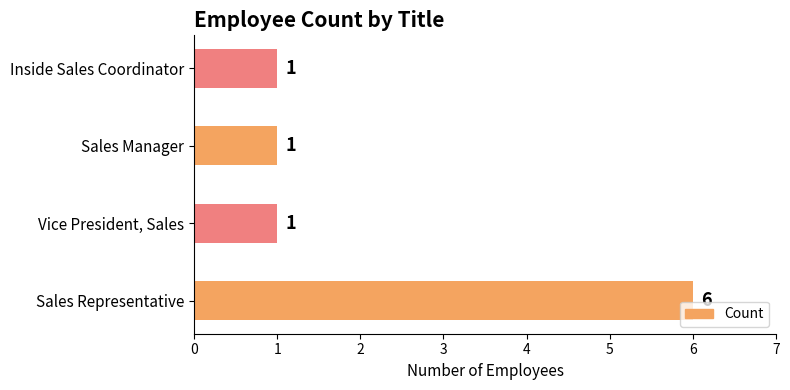

The chart shows a value of 1 at Sales Manager. True or false?

True